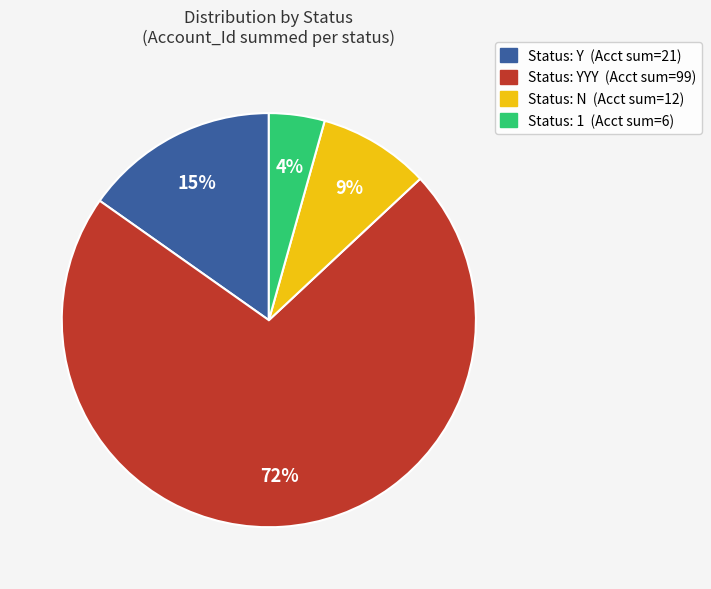

Is there a majority slice in this chart?

Yes